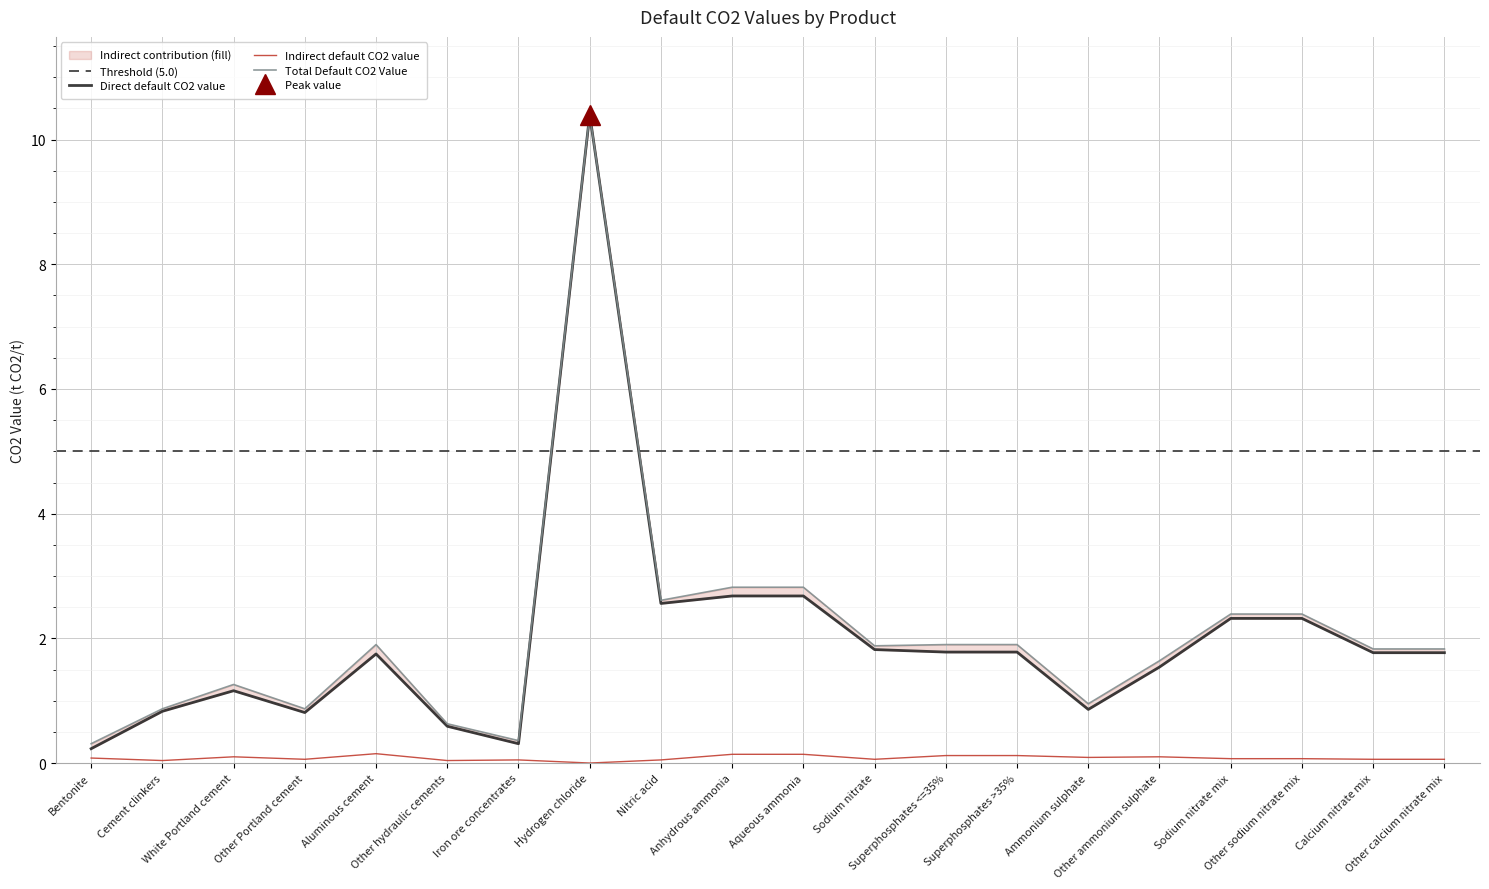

What is the difference between the maximum and minimum values in the Indirect default CO2 value series?

0.1